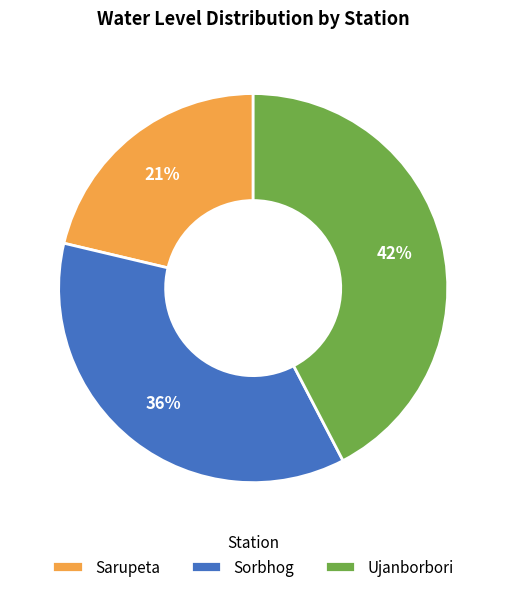

Between Sorbhog and Ujanborbori, which is larger?

Ujanborbori